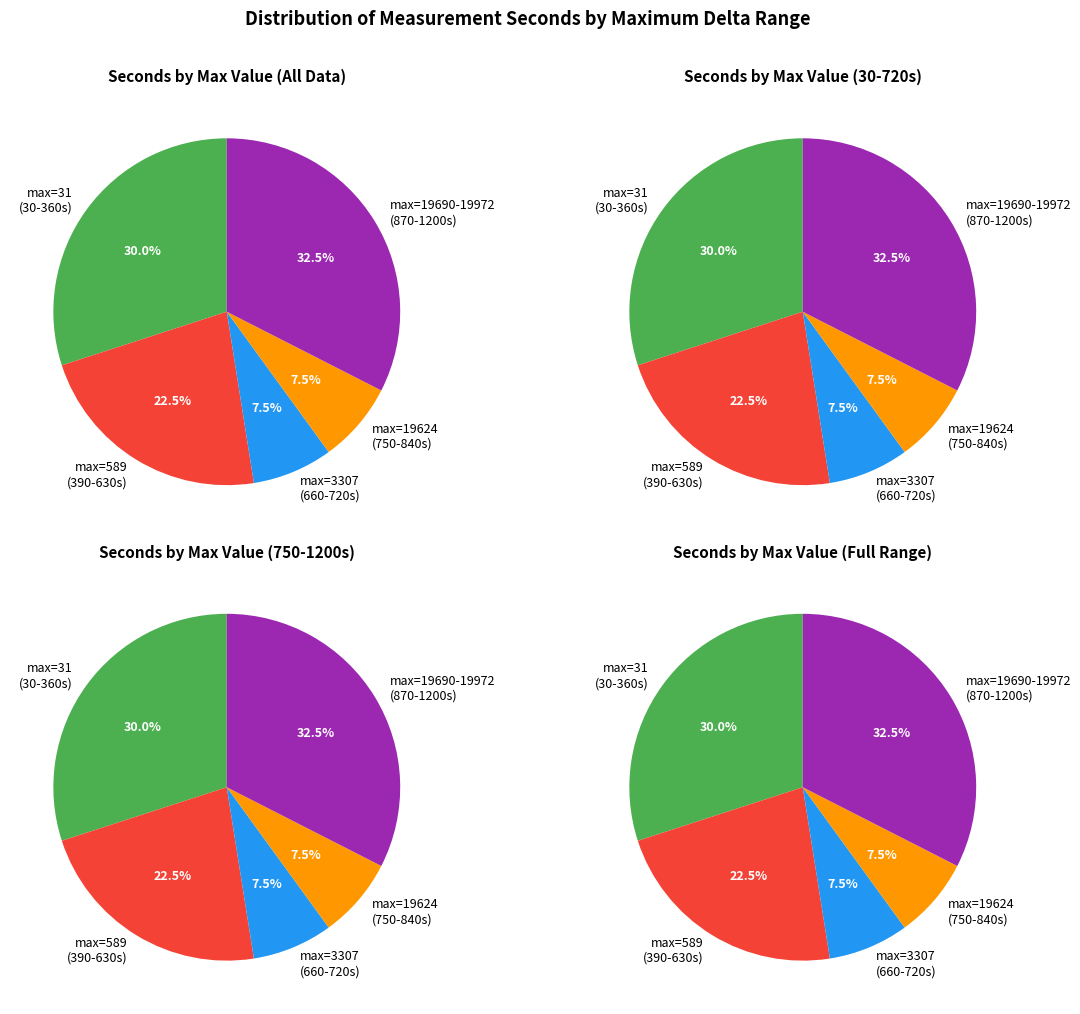

How much of the chart is everything except 31-589 (seconds 390-630)?

77.5%